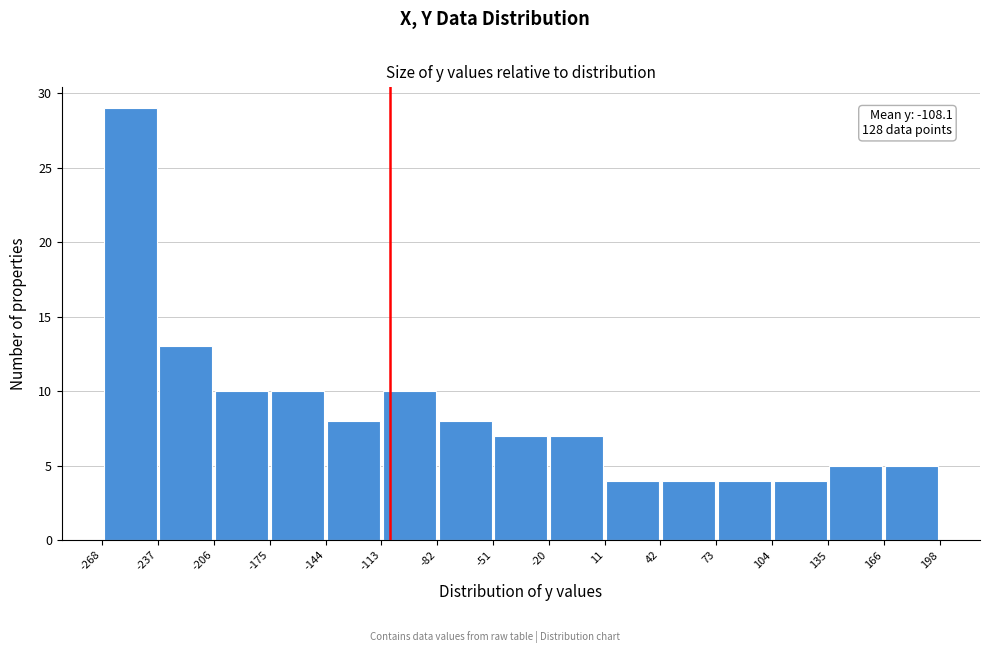

Over which range of the x-axis is the bar tallest?

-268 to -237